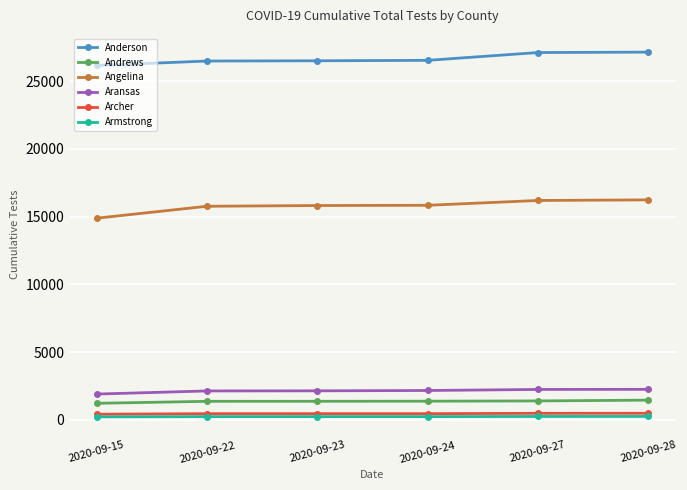

What is the value of the Aransas point at the 1st from the left?

1899